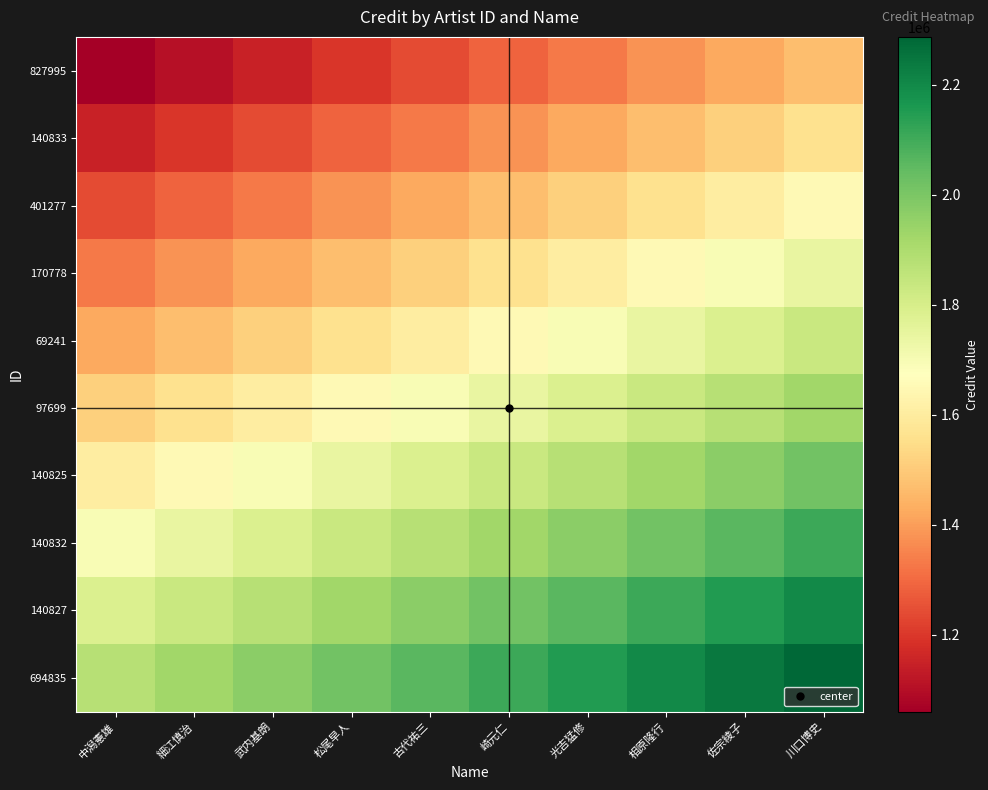

Which series has the largest range (max minus min)?

140832